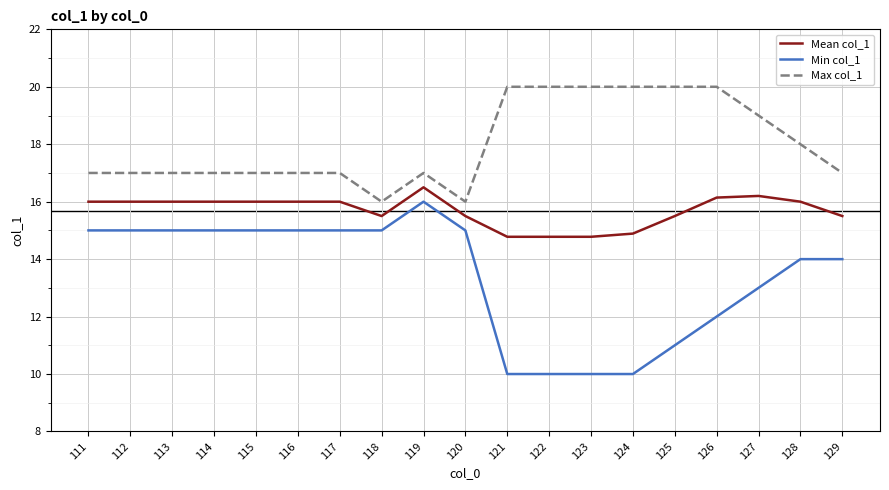

Is it true that Mean col_1 equals 8.7 at 126?

False